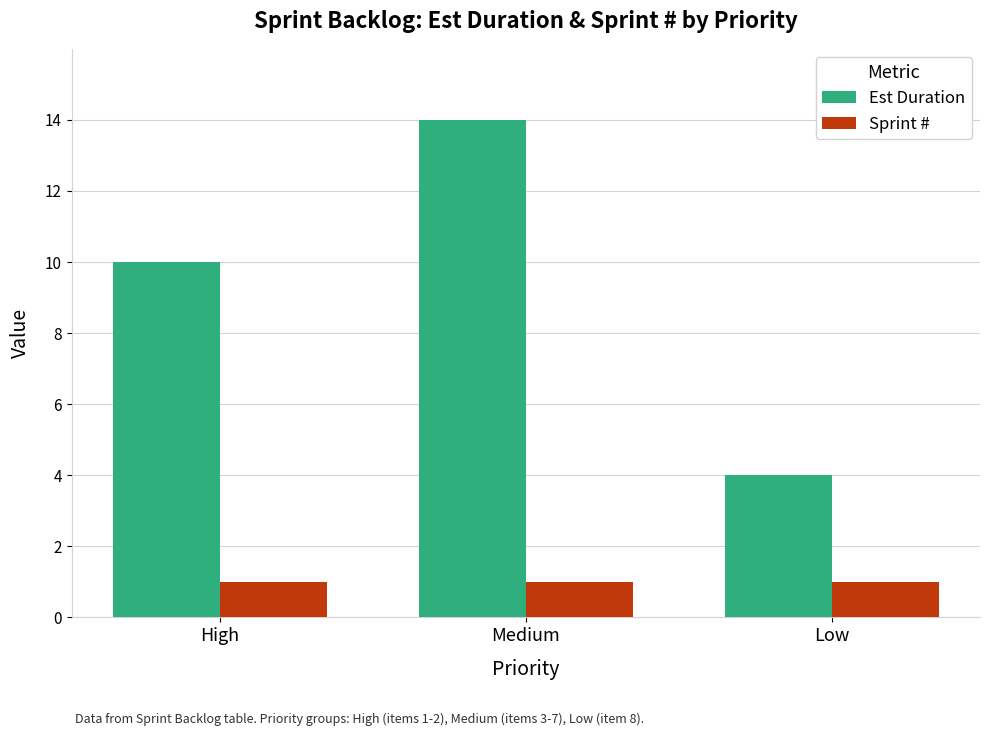

Reading right to left, transcribe all the data shown in this chart.

Est Duration: Low=4	Medium=14	High=10
Sprint #: Low=1	Medium=1	High=1